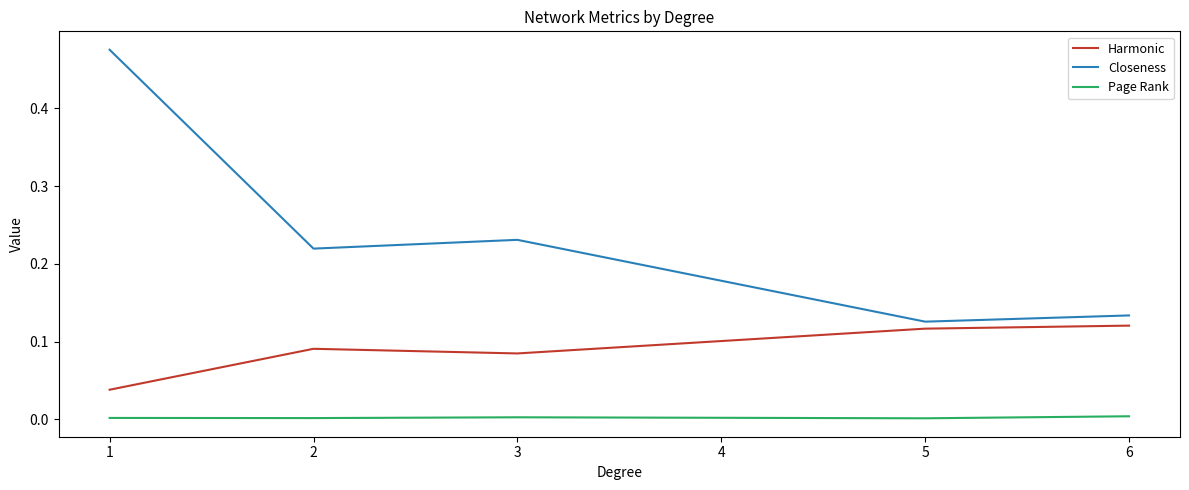

The value of Page Rank at 3 is 0.0. True or false?

True